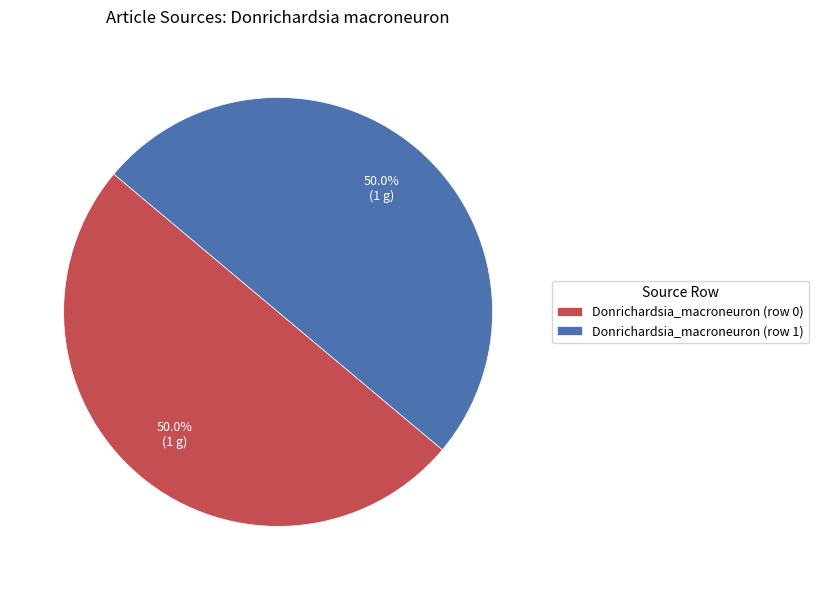

To the nearest percent, what is the difference between the largest and smallest slice percentages?

0%